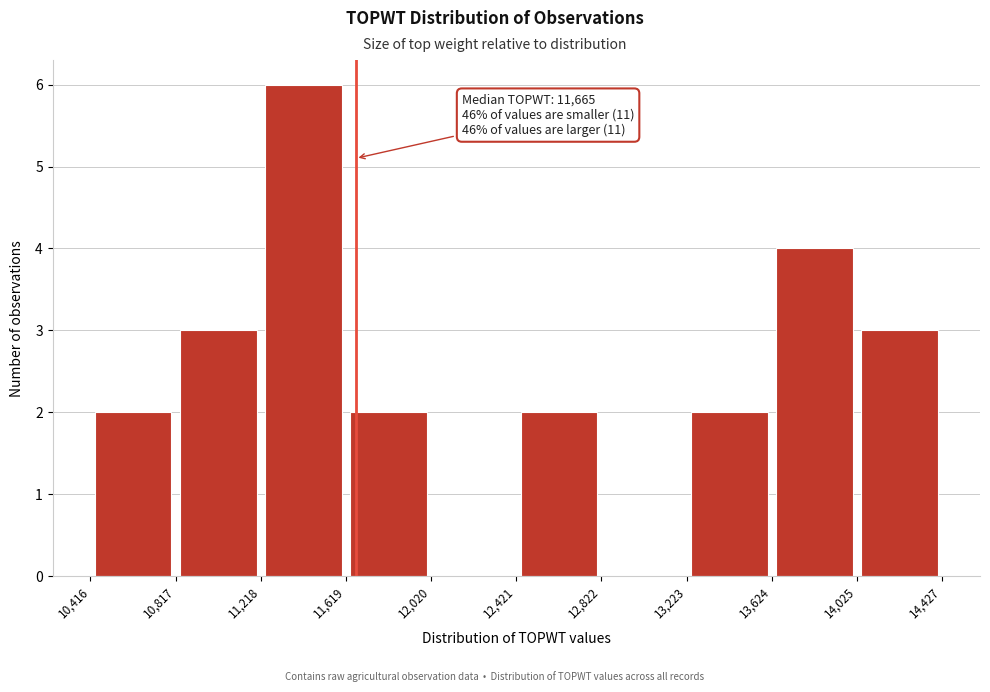

Over which range of the x-axis is the bar tallest?

11,218 to 11,619